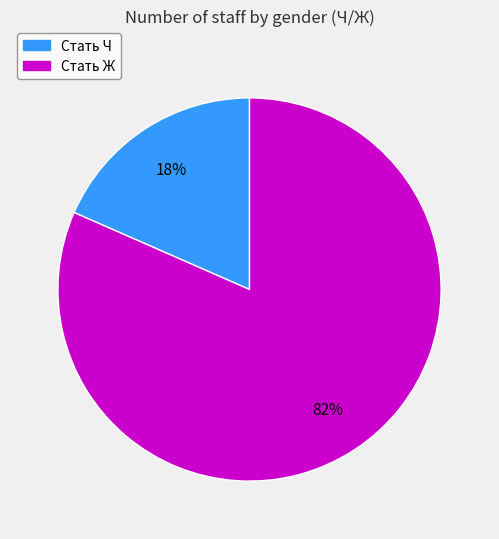

To the nearest percent, what is the average slice percentage?

50%